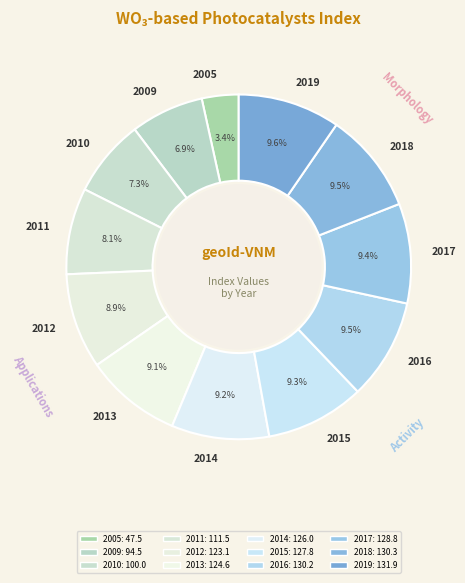

Is it true that 2012 is 9% of the pie?

True